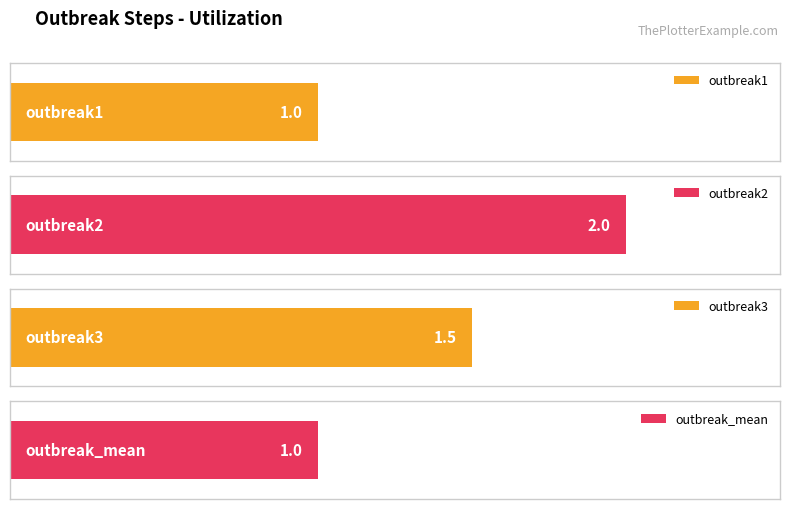

Which has a higher value, step1 or step_mean?

step_mean